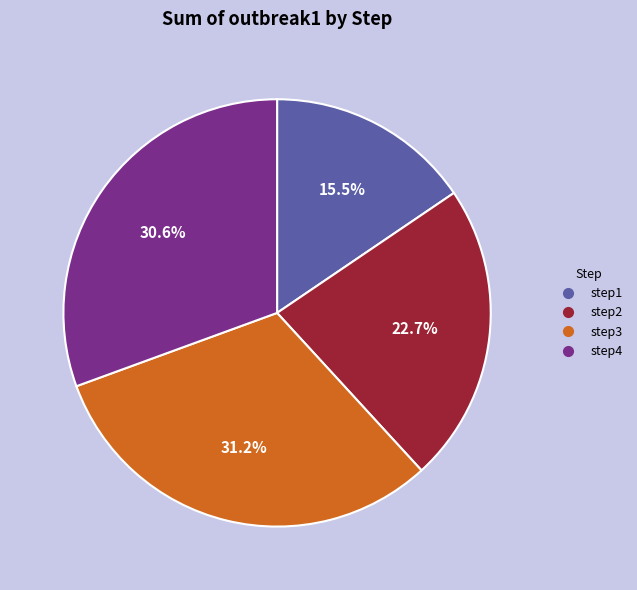

What percentage is NOT represented by step1?

84.5%